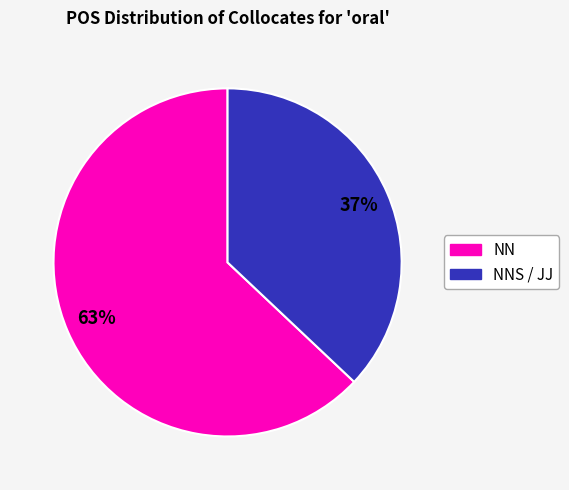

How many segments does this pie chart have?

2